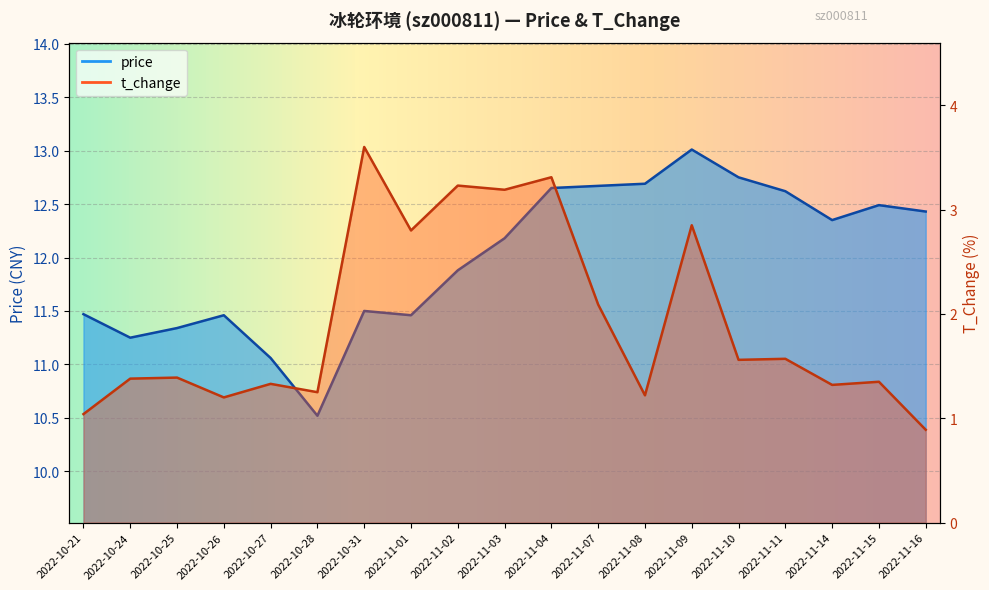

What is the greatest value displayed?

13.0